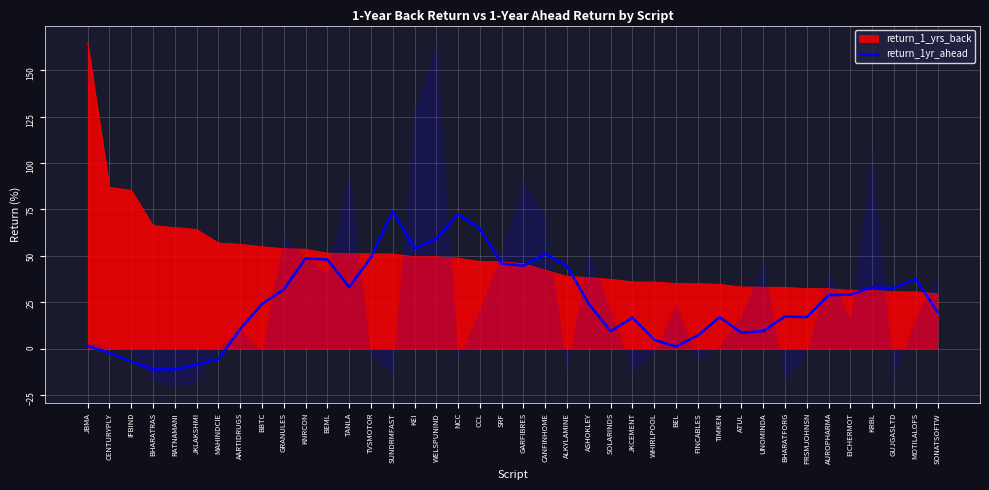

Between SONATSOFTW and BBTC, which is larger?

BBTC